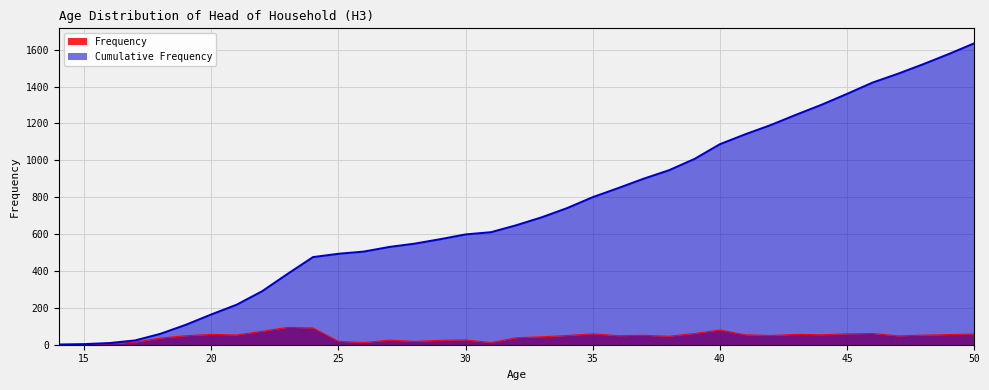

Between 29 and 36, which is larger?

36